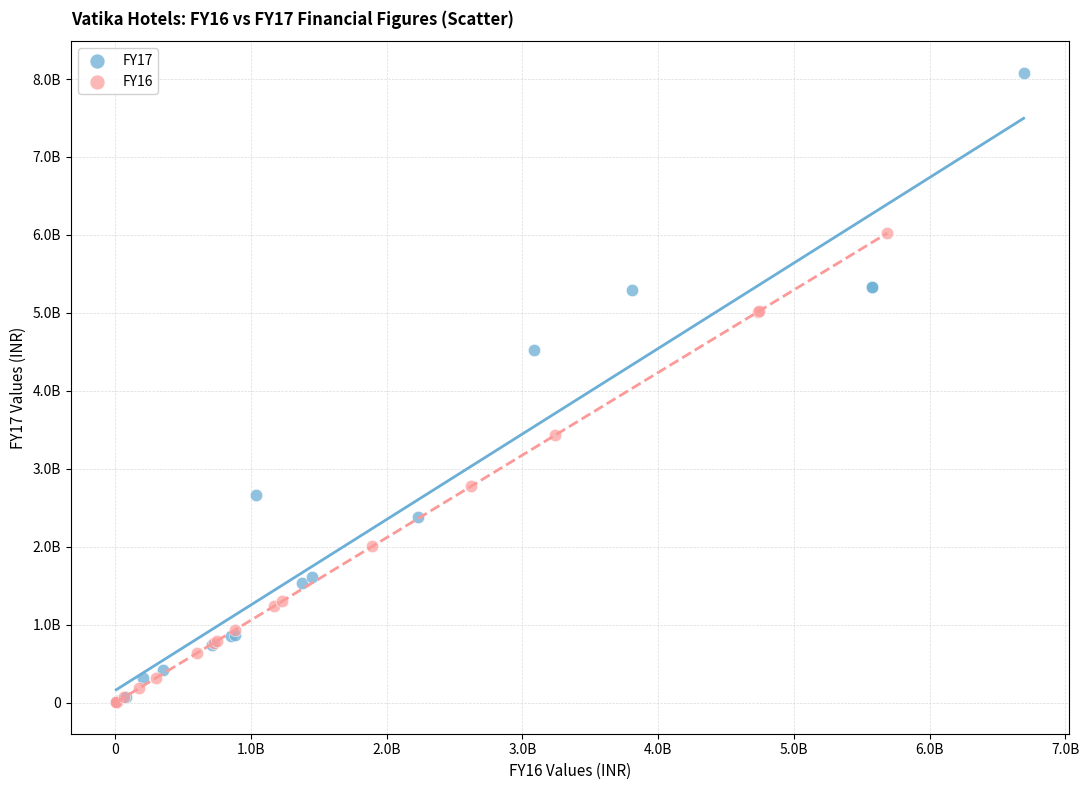

Which series has the largest Y range (max minus min)?

FY17